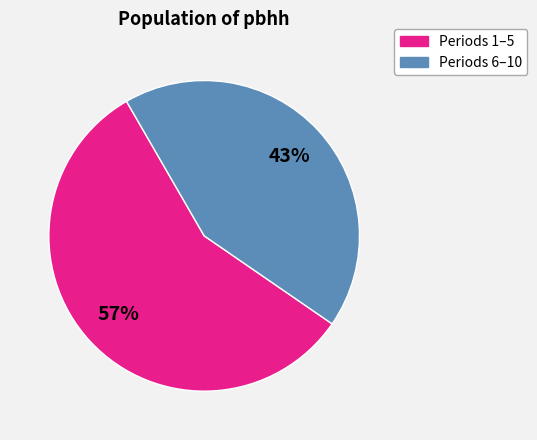

Is there a majority slice in this chart?

Yes